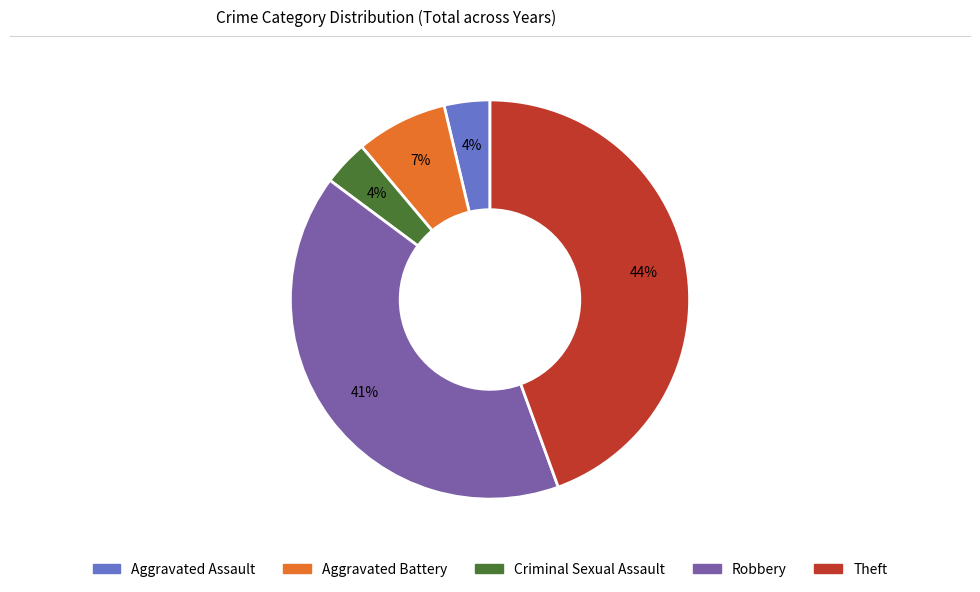

Approximately how many times larger is the value at Robbery compared to Theft?

0.9